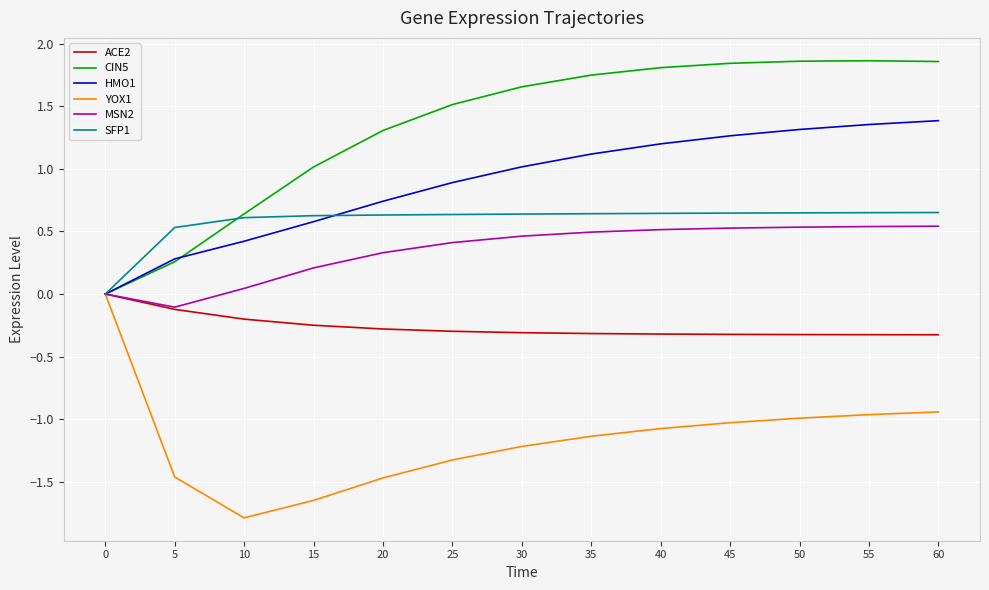

The SFP1 series shows -0.3 at 0. True or false?

False